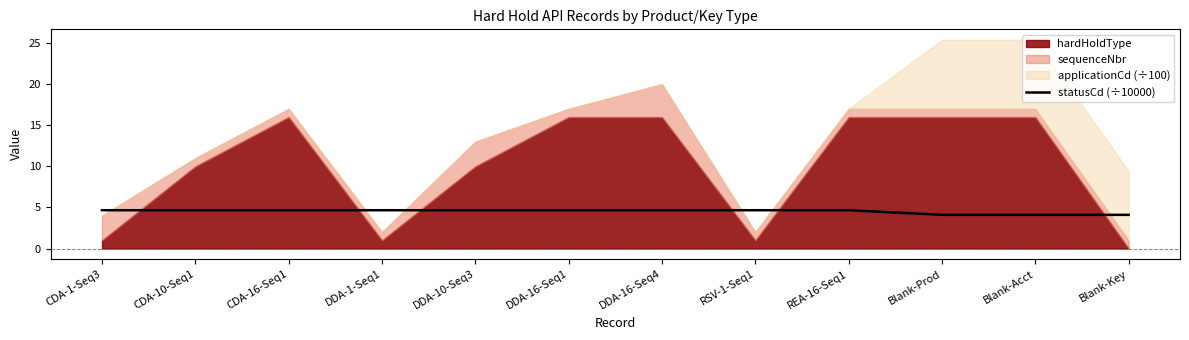

True or false: statusCd (÷10000) has a value of 1.9 at Blank-Key.

False